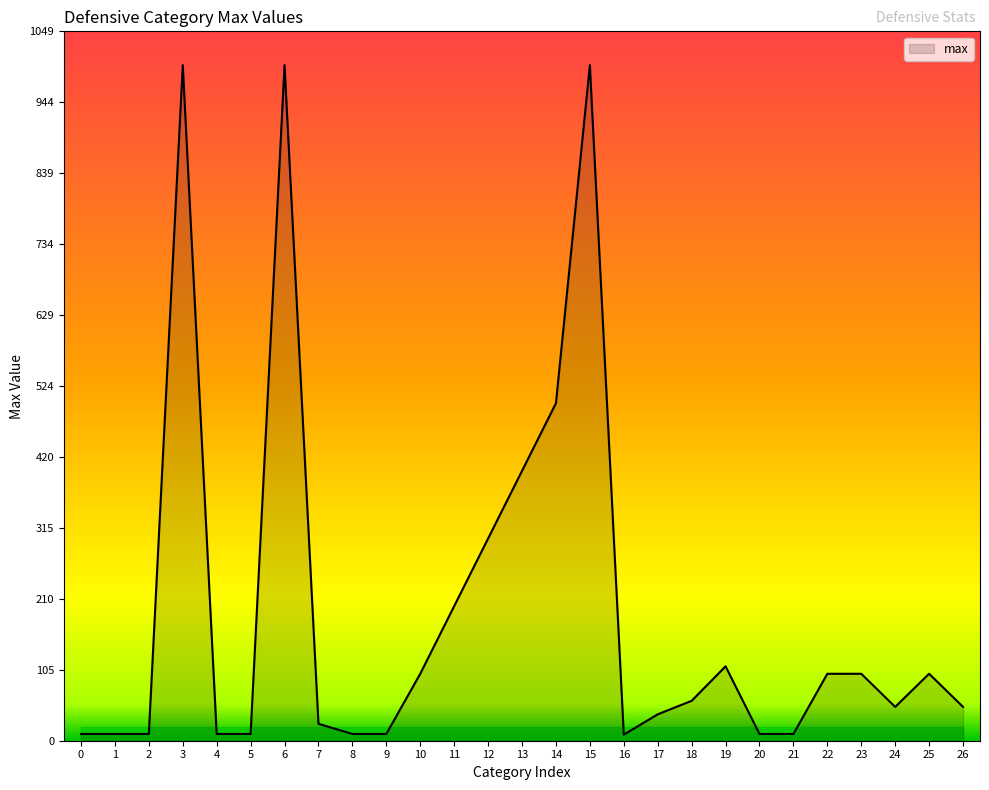

Is it true that the value at 18 is 59?

True